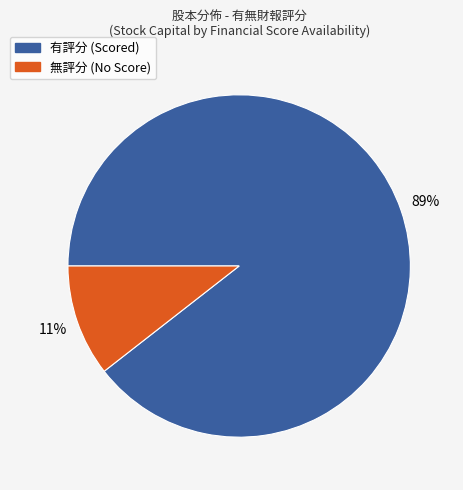

Does any single category account for the majority?

Yes